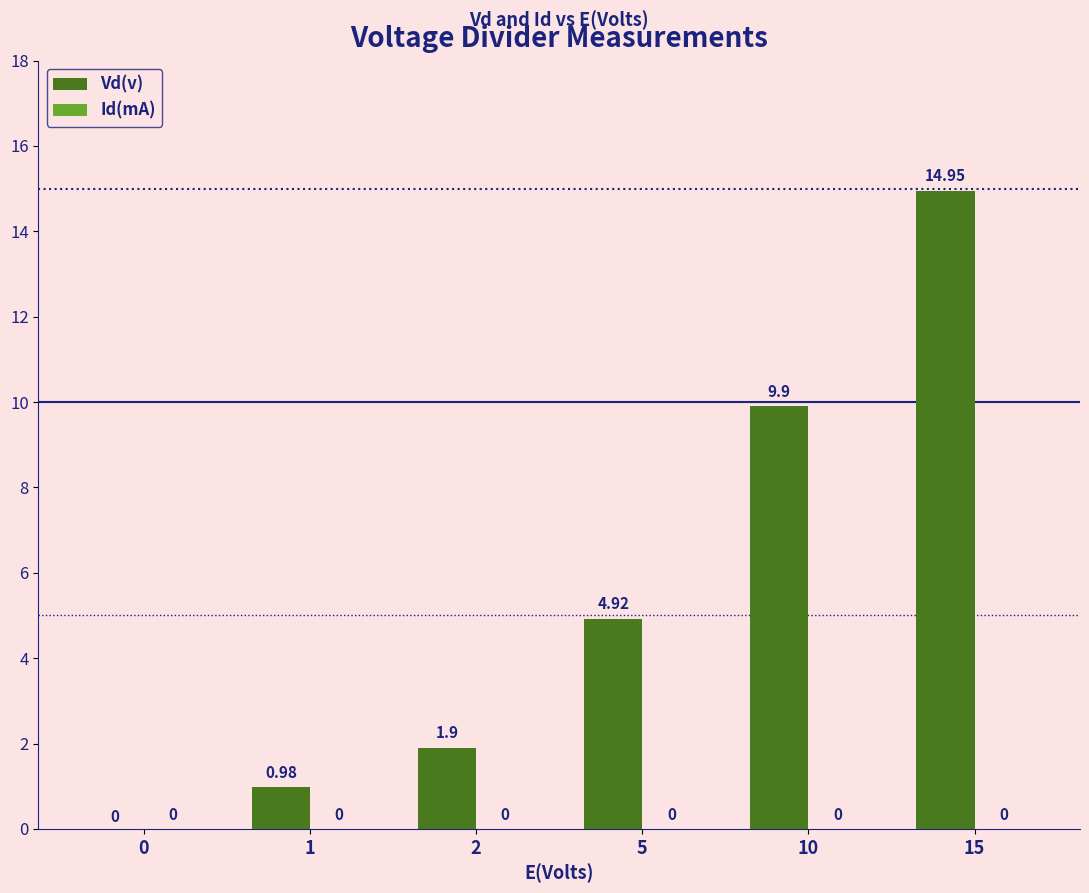

Which category has the highest value across all series?

15